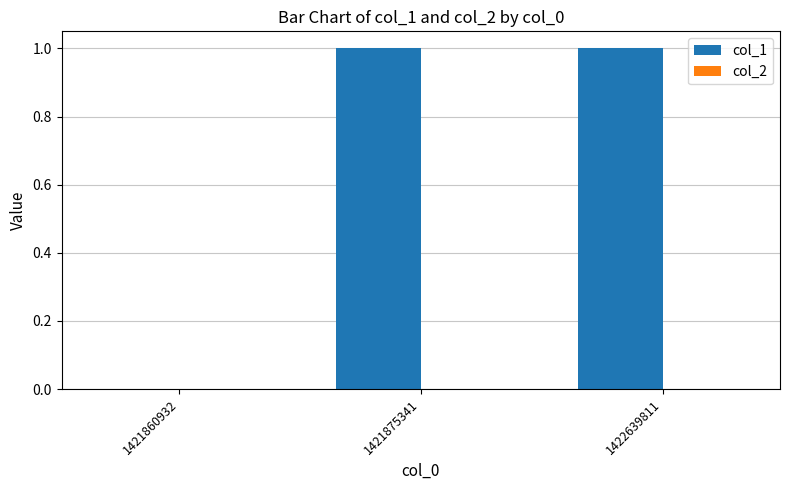

Are the bars horizontal?

No